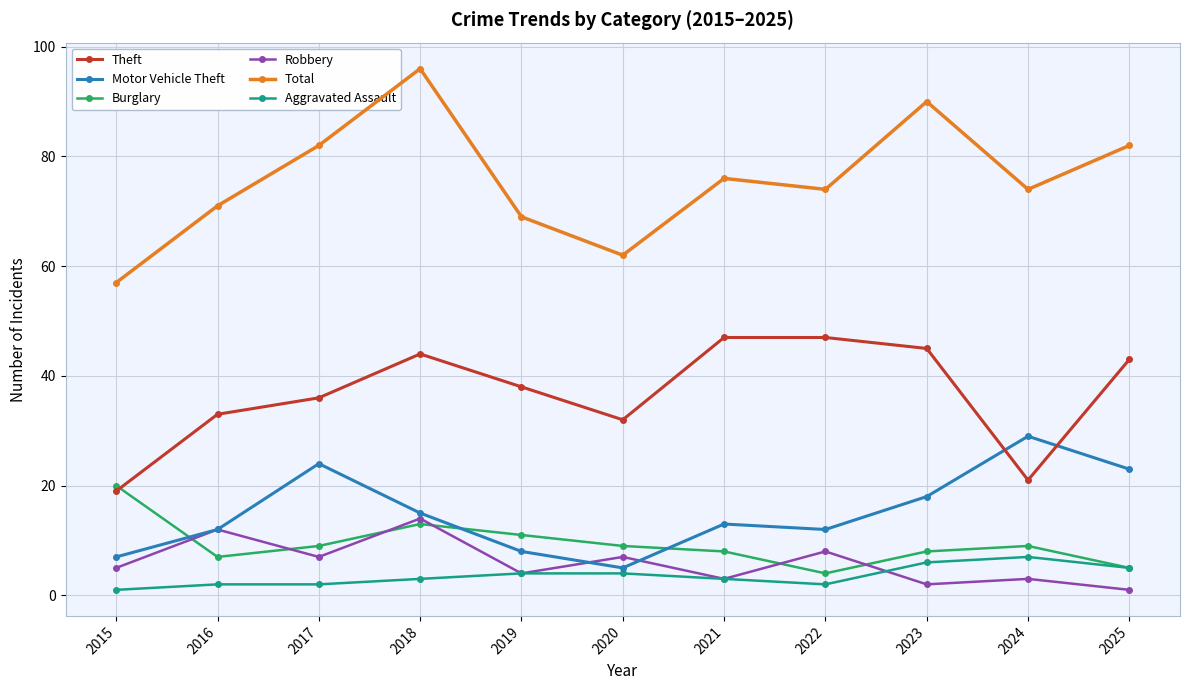

What is the minimum value shown in the chart?

1